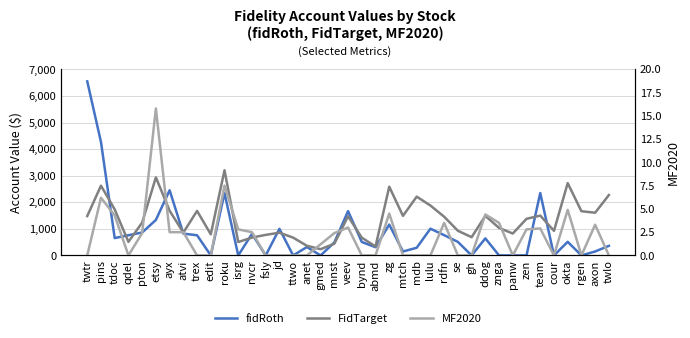

Which label corresponds to the largest value in the chart?

twtr